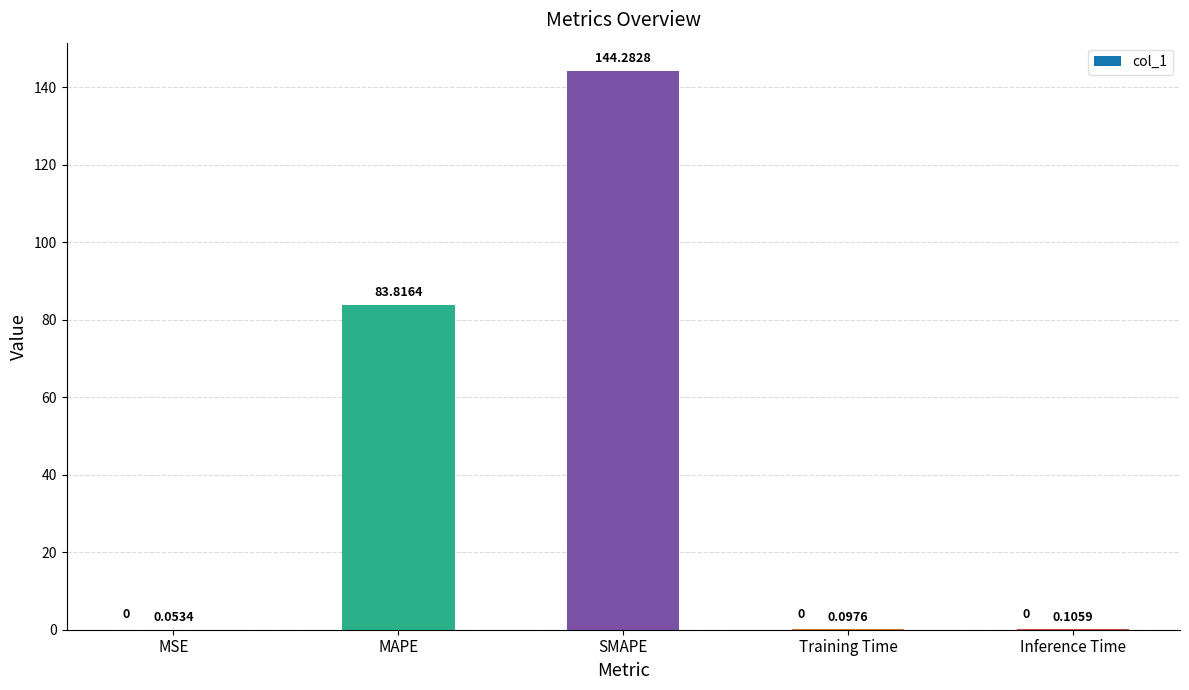

What is the average value?

45.7